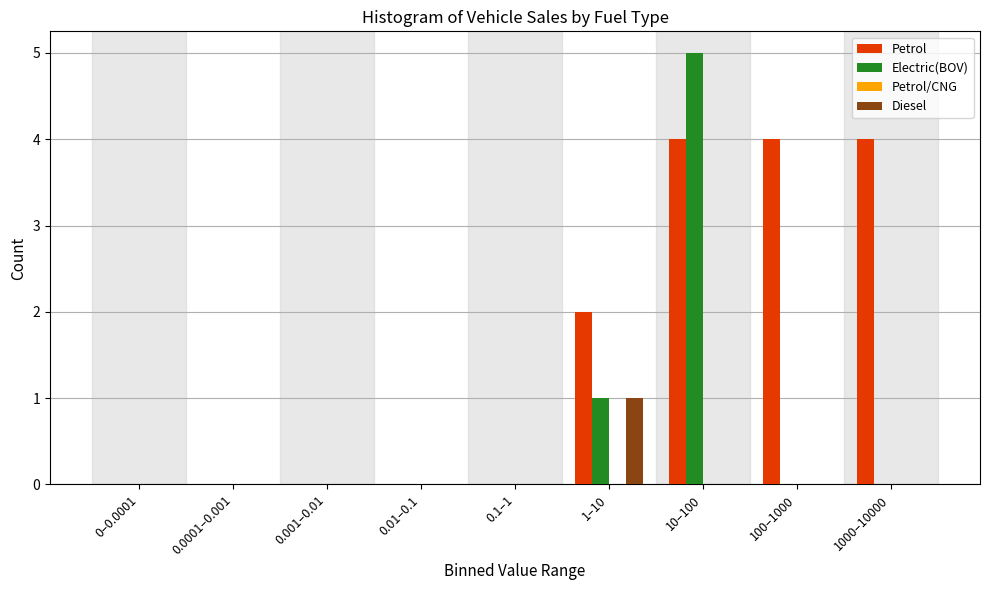

Reading left to right, extract all data points from this chart.

Petrol: 0–0.0001=0	0.0001–0.001=0	0.001–0.01=0	0.01–0.1=0	0.1–1=0	1–10=2	10–100=4	100–1000=4	1000–10000=4
Electric(BOV): 0–0.0001=0	0.0001–0.001=0	0.001–0.01=0	0.01–0.1=0	0.1–1=0	1–10=1	10–100=5	100–1000=0	1000–10000=0
Diesel: 0–0.0001=0	0.0001–0.001=0	0.001–0.01=0	0.01–0.1=0	0.1–1=0	1–10=1	10–100=0	100–1000=0	1000–10000=0